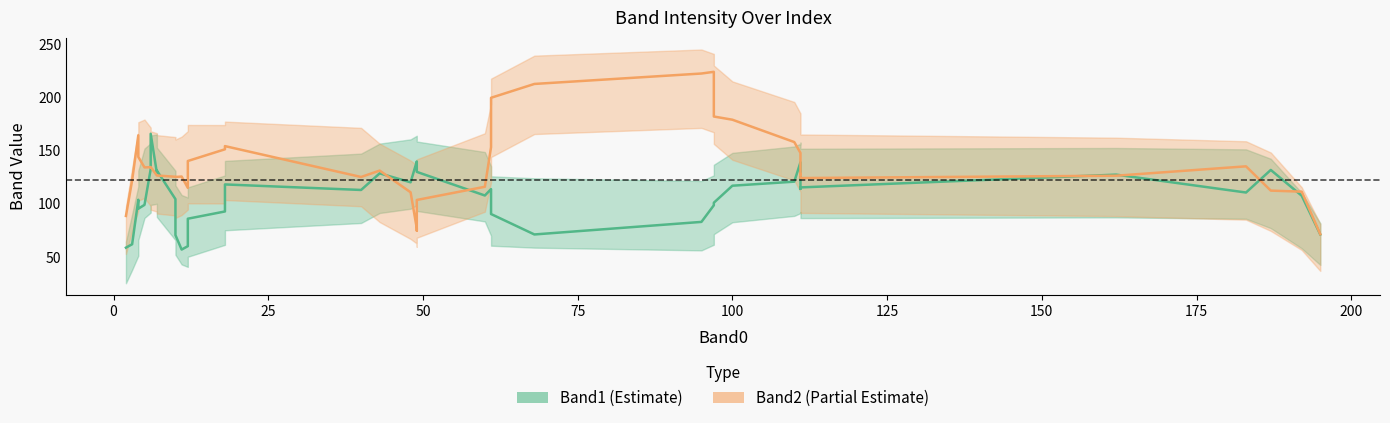

List the series in order of their overall mean, highest first.

Band2, Band1